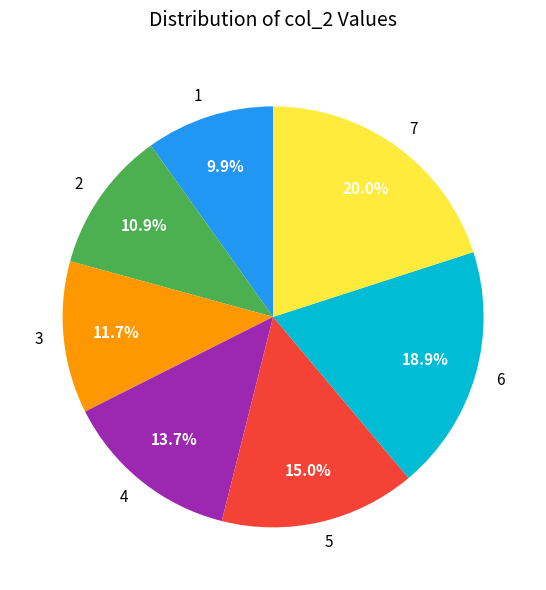

Approximately how many times larger is the value at 7 compared to 5?

1.3